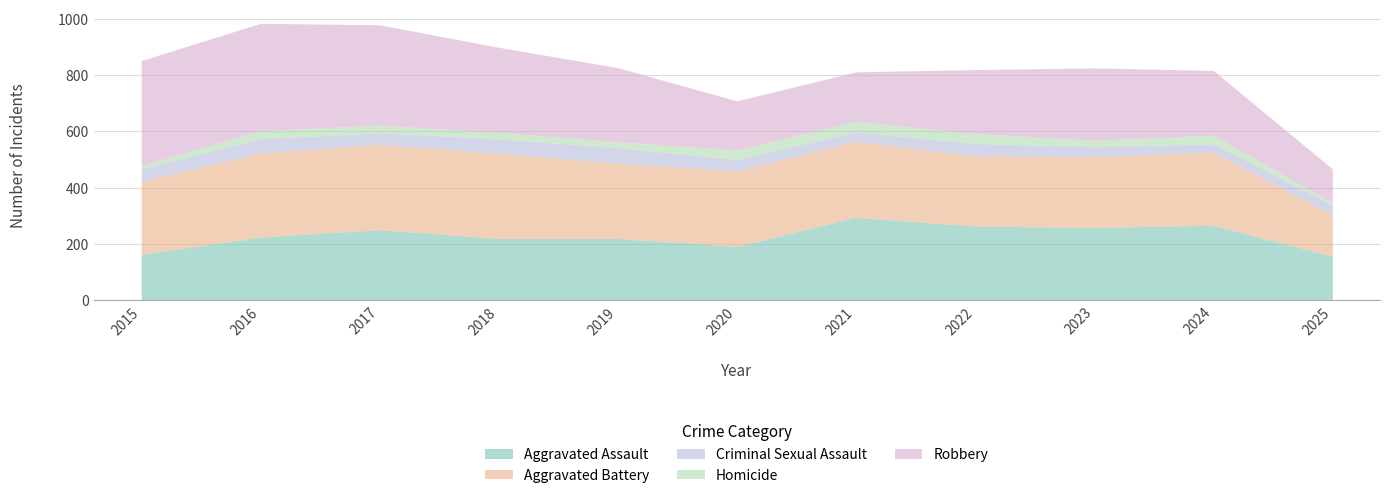

How many data points in Aggravated Battery are less than 267?

5